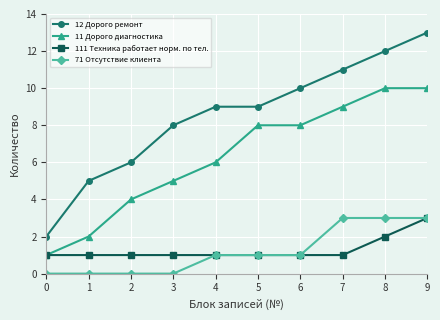

How many categories are shown in the chart?

10